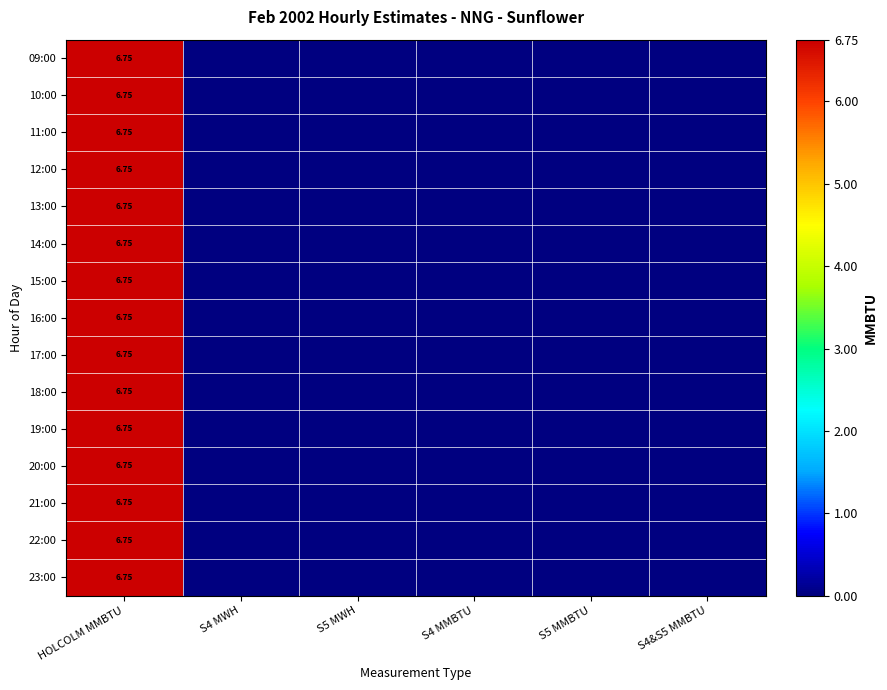

What is the difference between the maximum and minimum values in the 15:00 series?

6.8